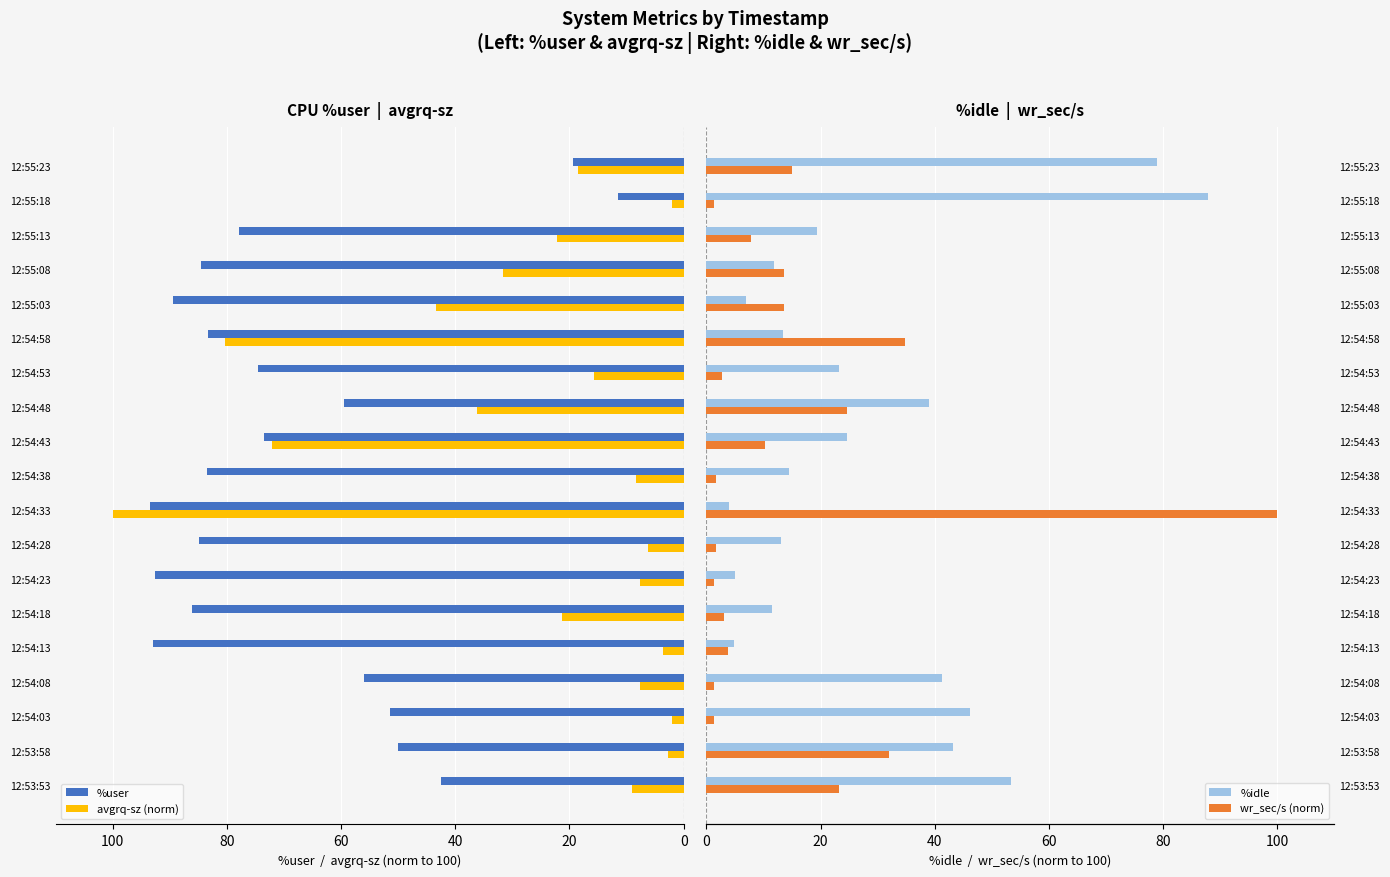

How many data points does each series have?

19